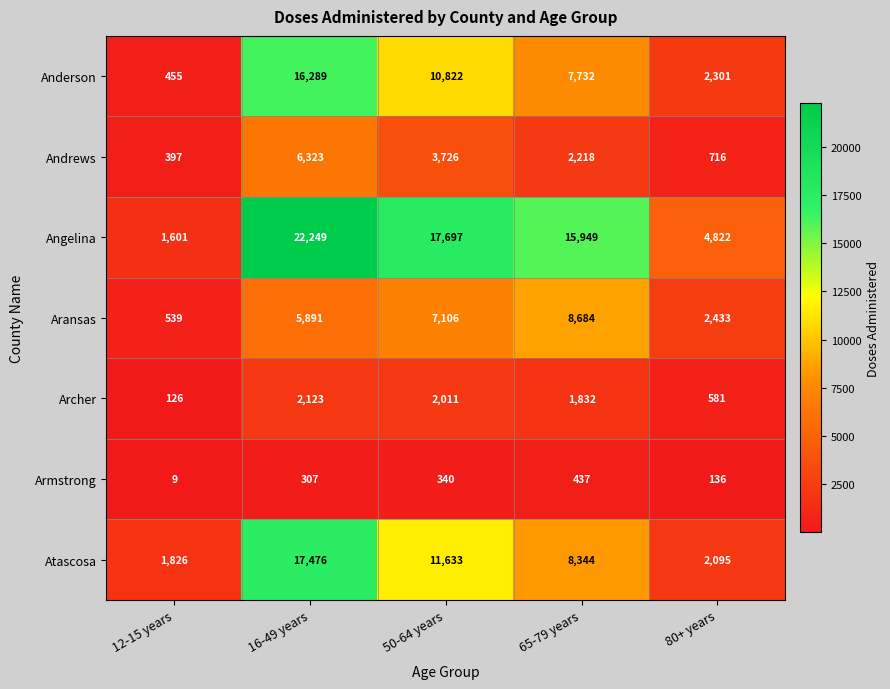

What is the total value across all series at 80+ years?

13084